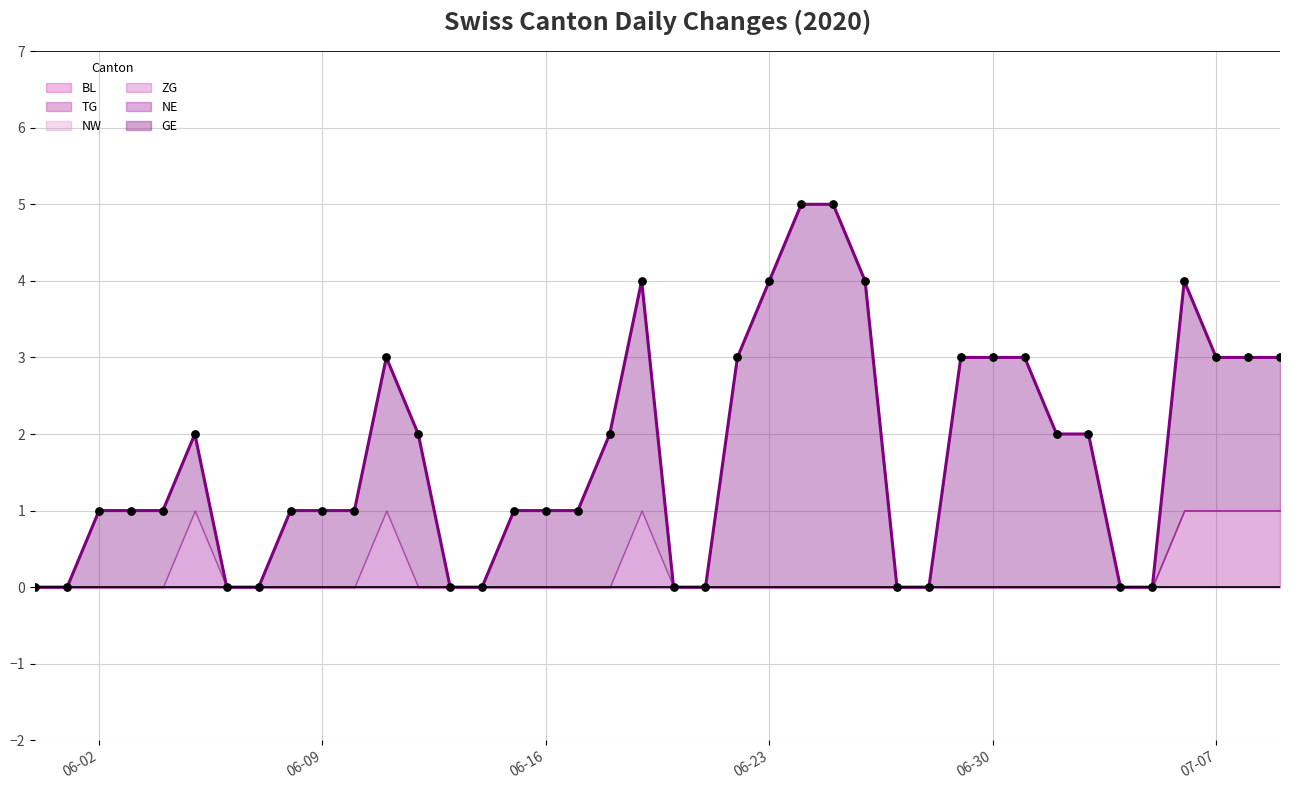

Which series contains the highest Y value?

GE